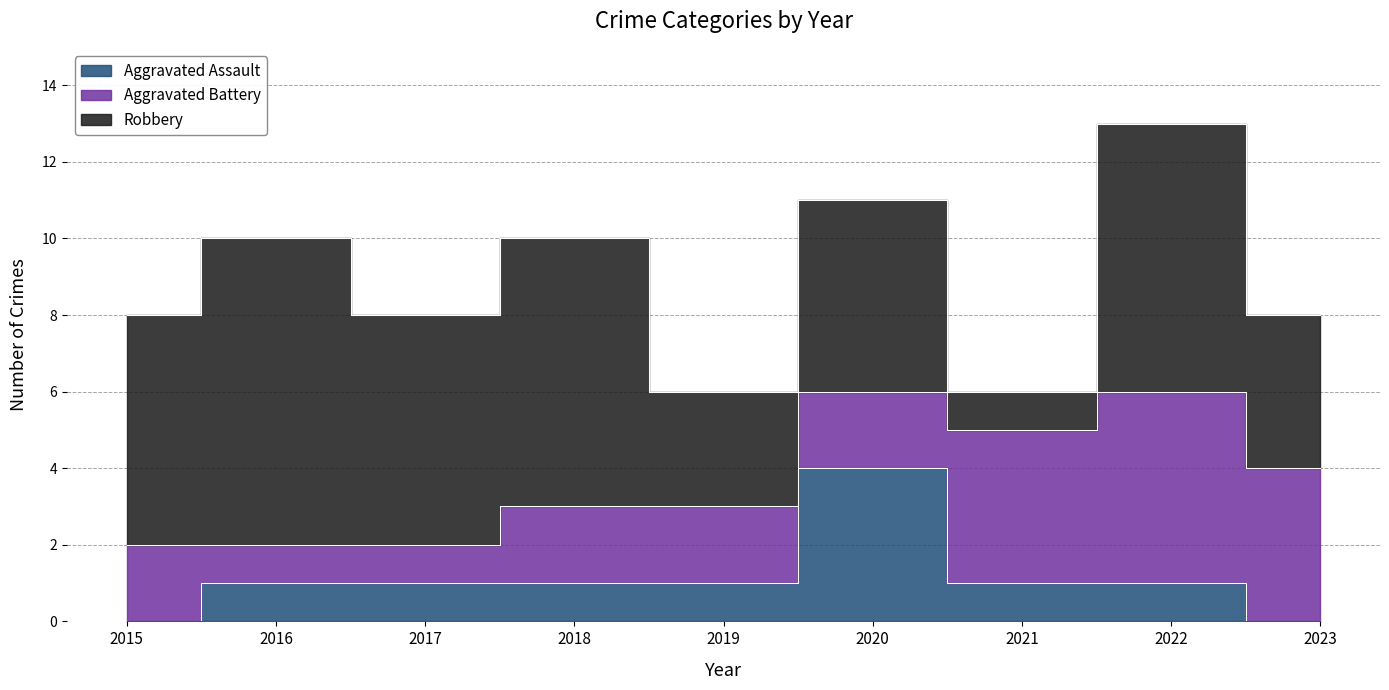

What is the difference between the maximum and second lowest values in the Aggravated Battery series?

4